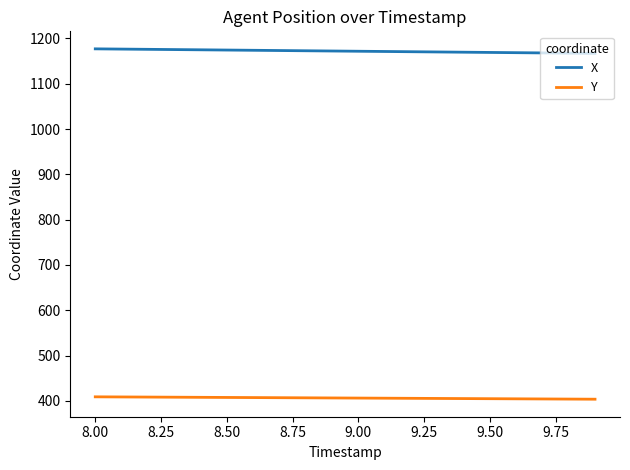

List the series in order of their peak value, highest first.

X, Y